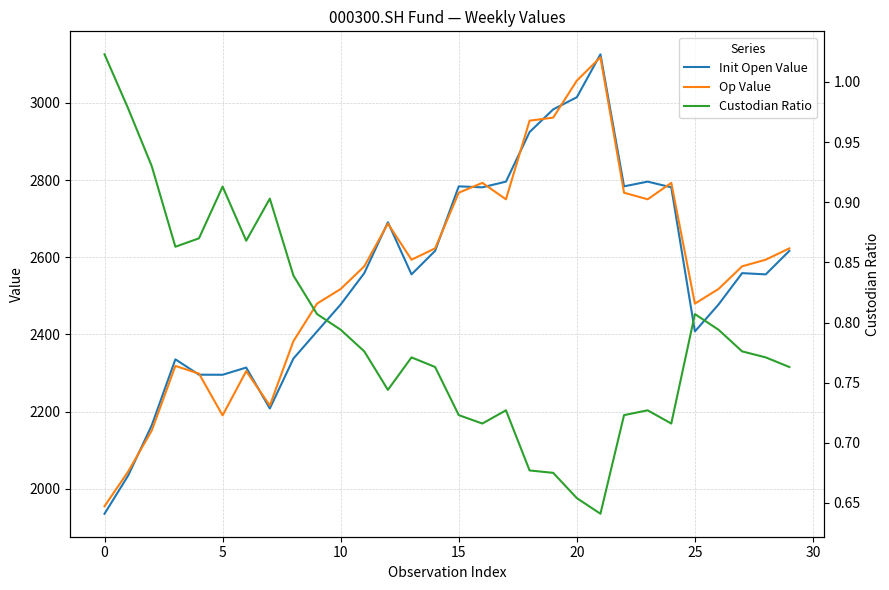

What is the difference between the highest and lowest values at 13?

2592.8